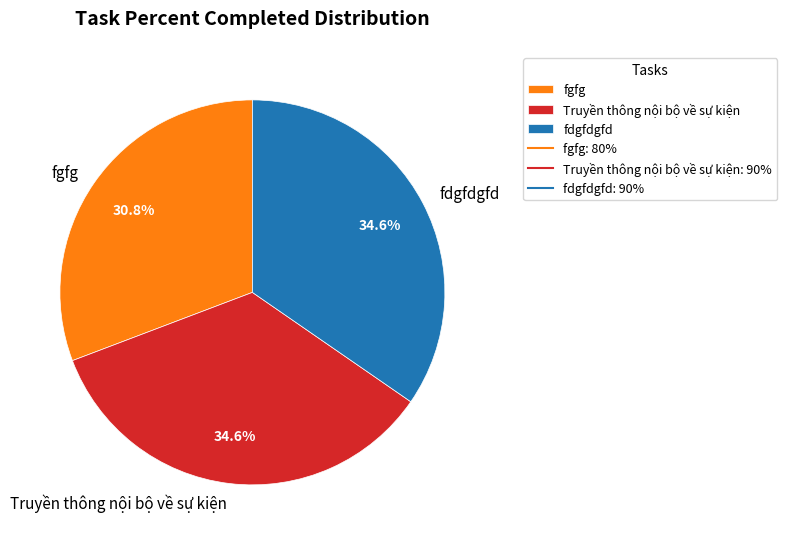

True or false: fdgfdgfd accounts for 46% of the total.

False